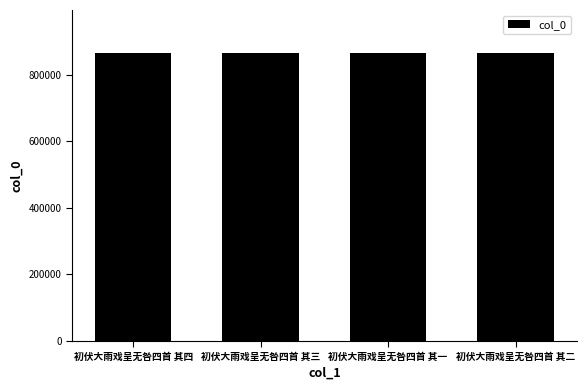

Read the value at 初伏大雨戏呈无咎四首 其三.

865092